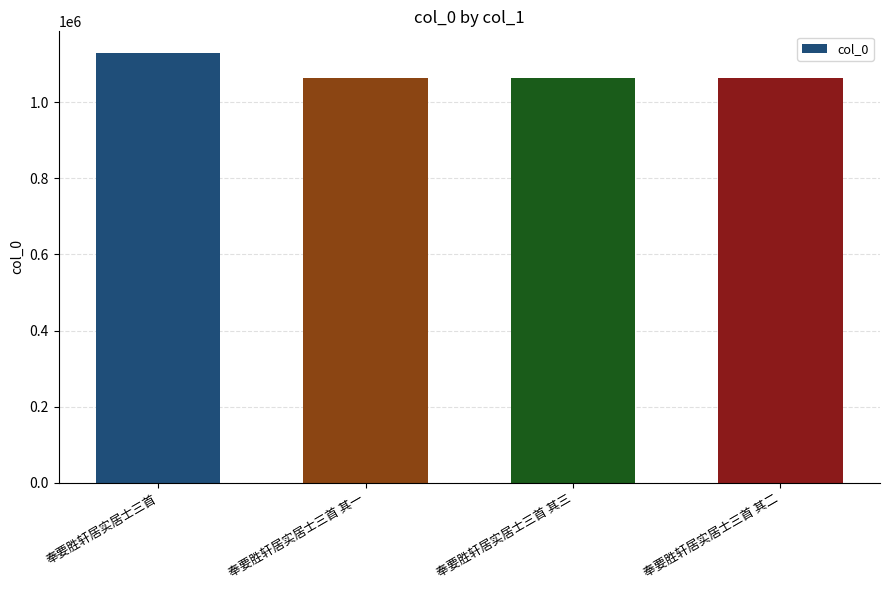

At which category does the chart reach its peak across all series?

奉要胜轩居实居士三首